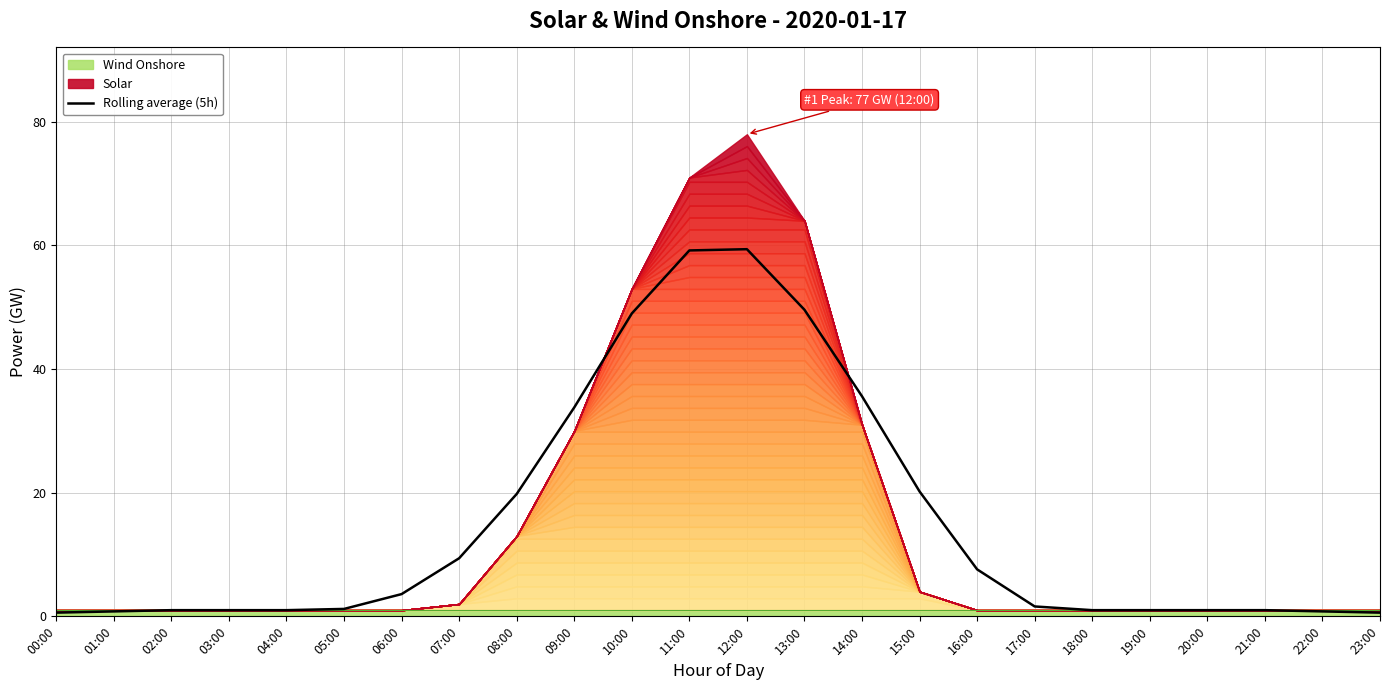

How many points are higher than both their immediate neighbors (excluding endpoints)?

1